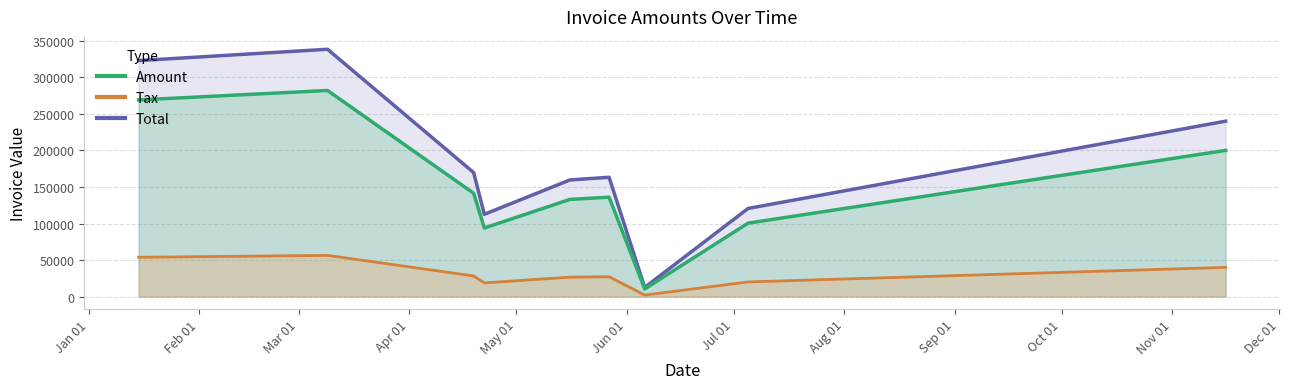

What is the approximate value of Tax at 2017-07-05?

20111.2